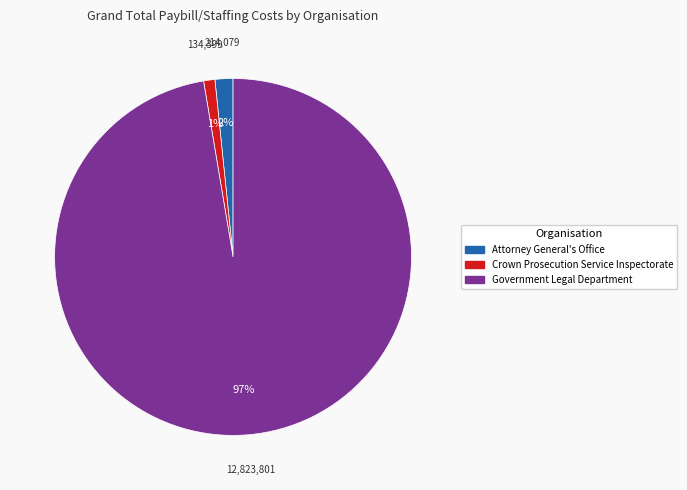

Which has a higher value, Government Legal Department or Crown Prosecution Service Inspectorate?

Government Legal Department